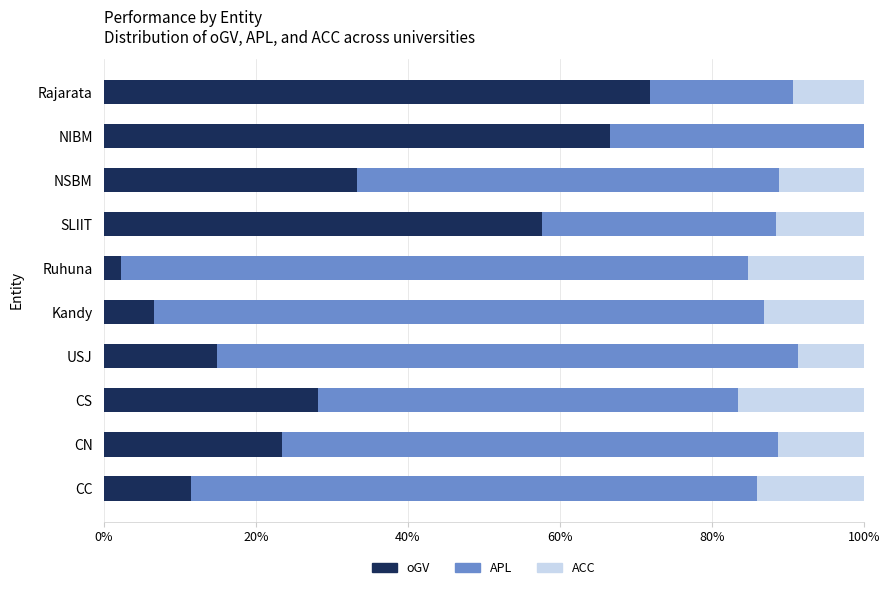

What is the highest value of the oGV series?

71.9